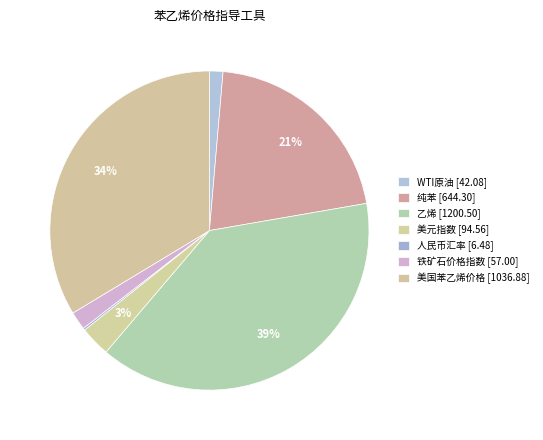

Which slice is the smallest?

人民币汇率